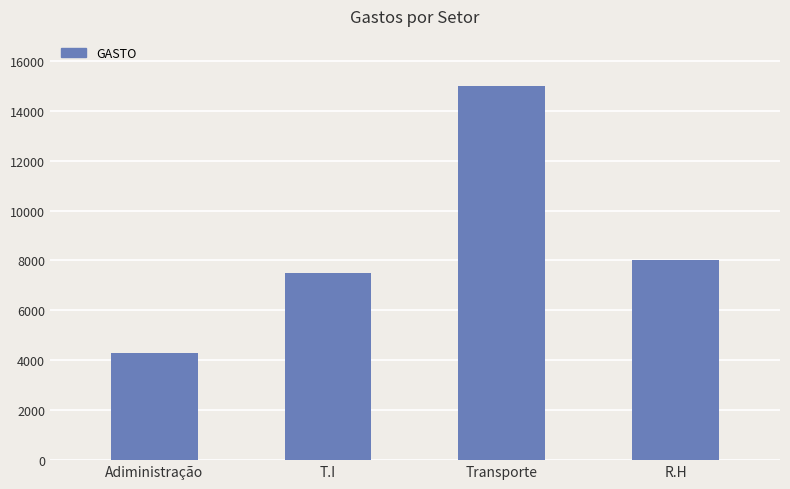

At which label is the value closest to 9650?

R.H